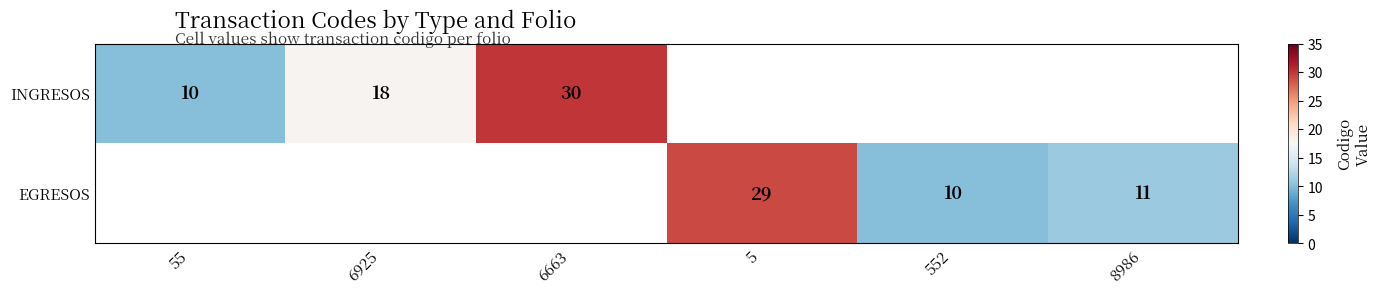

Is it true that EGRESOS equals 11 at 8986?

True